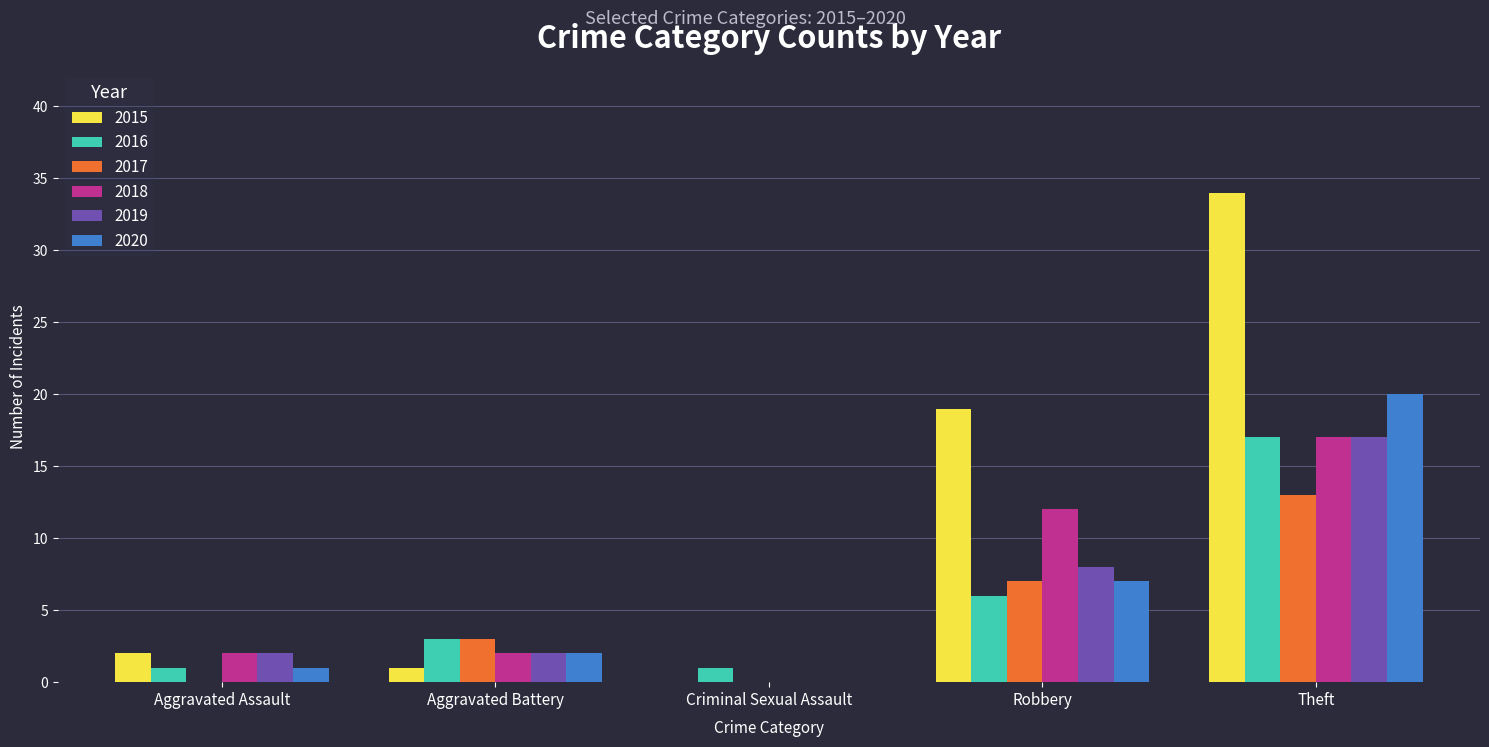

What is the average value of the 2019 series?

6